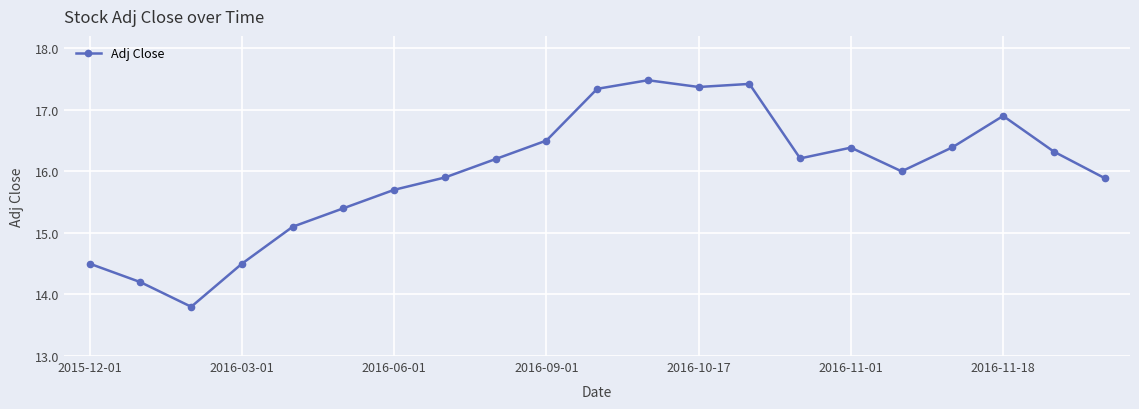

What is the maximum value shown in the chart?

17.5